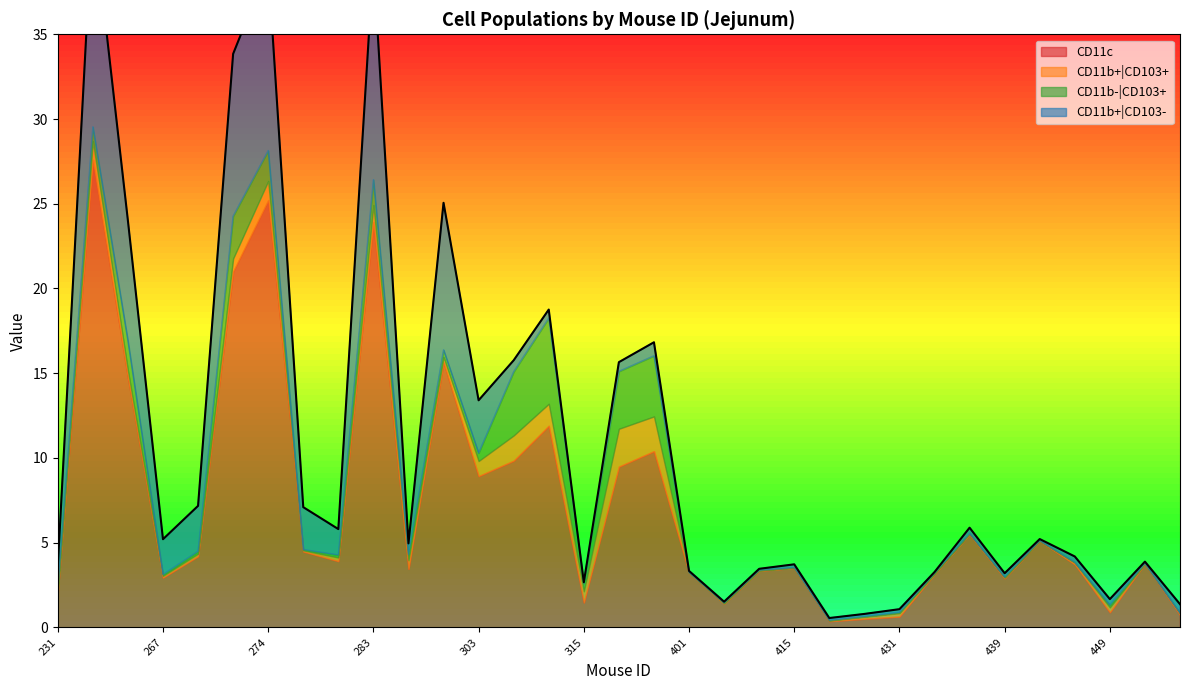

Which series has the widest spread of values?

CD11c